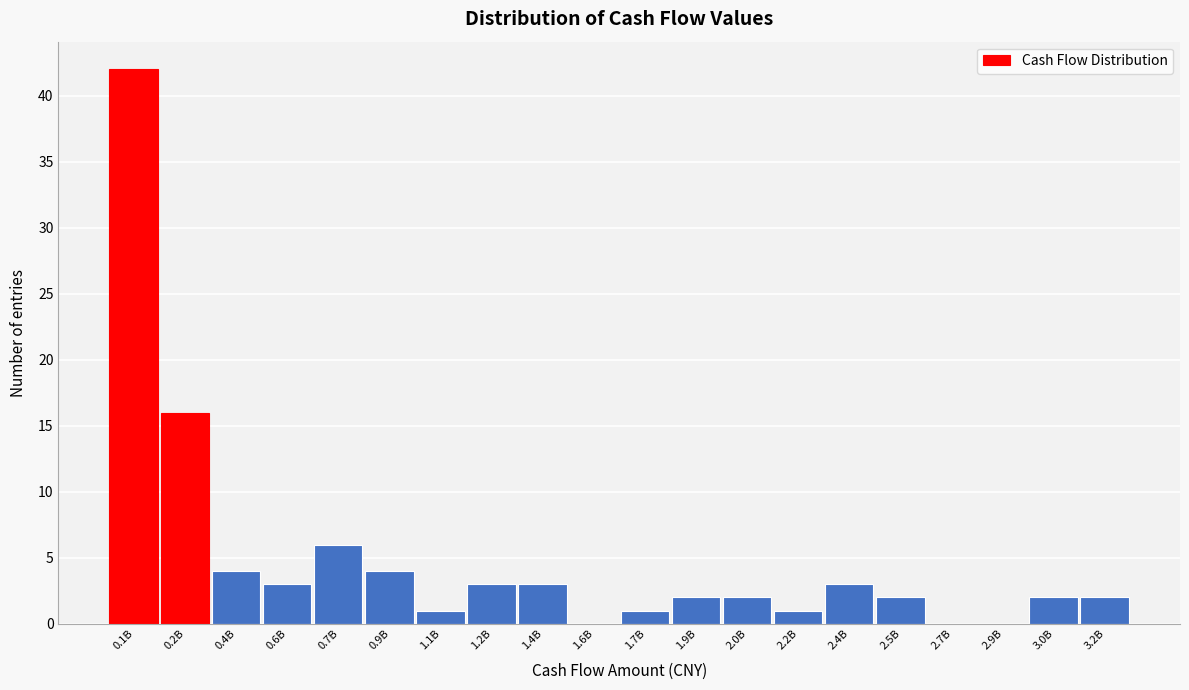

Reading left to right, what are all the values shown in this chart?

0.1B=42	0.2B=16	0.4B=4	0.6B=3	0.7B=6	0.9B=4	1.1B=1	1.2B=3	1.4B=3	1.6B=0	1.7B=1	1.9B=2	2.0B=2	2.2B=1	2.4B=3	2.5B=2	2.7B=0	2.9B=0	3.0B=2	3.2B=2